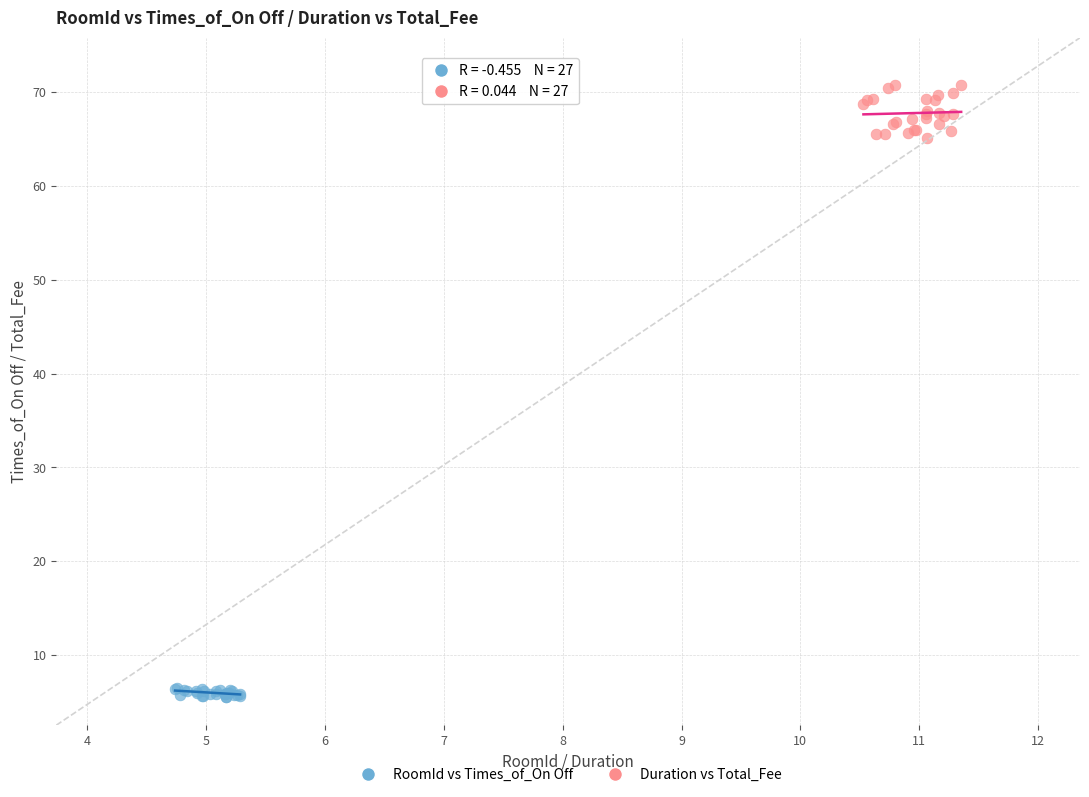

Which series reaches the maximum Y coordinate?

Duration vs Total_Fee